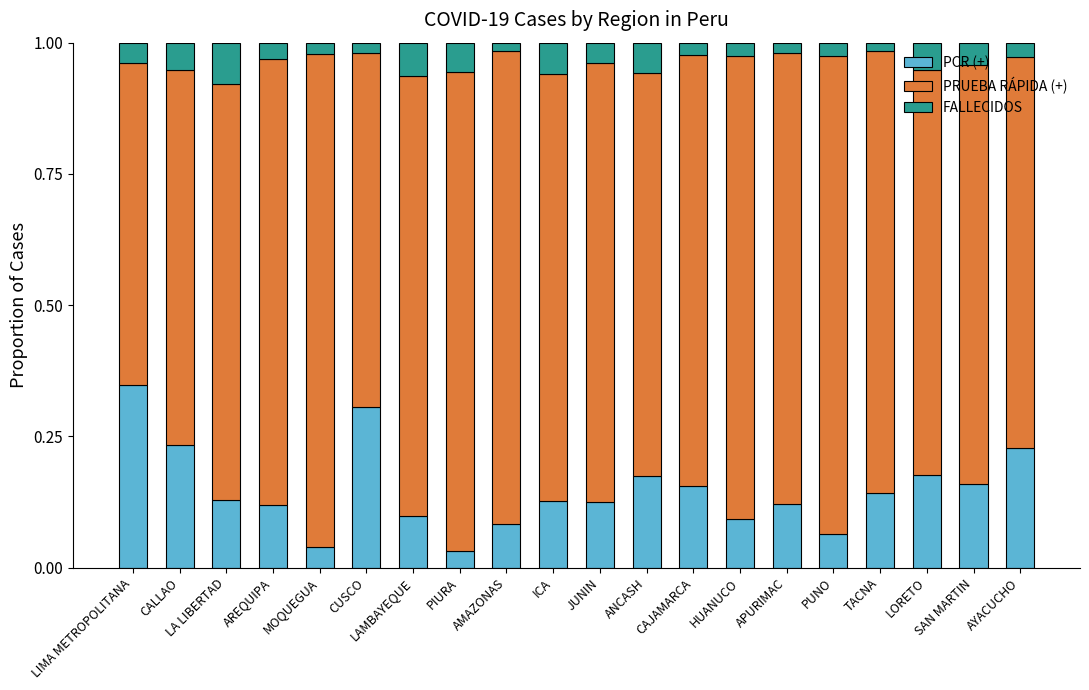

At which label does PCR (+) reach its peak?

LIMA METROPOLITANA